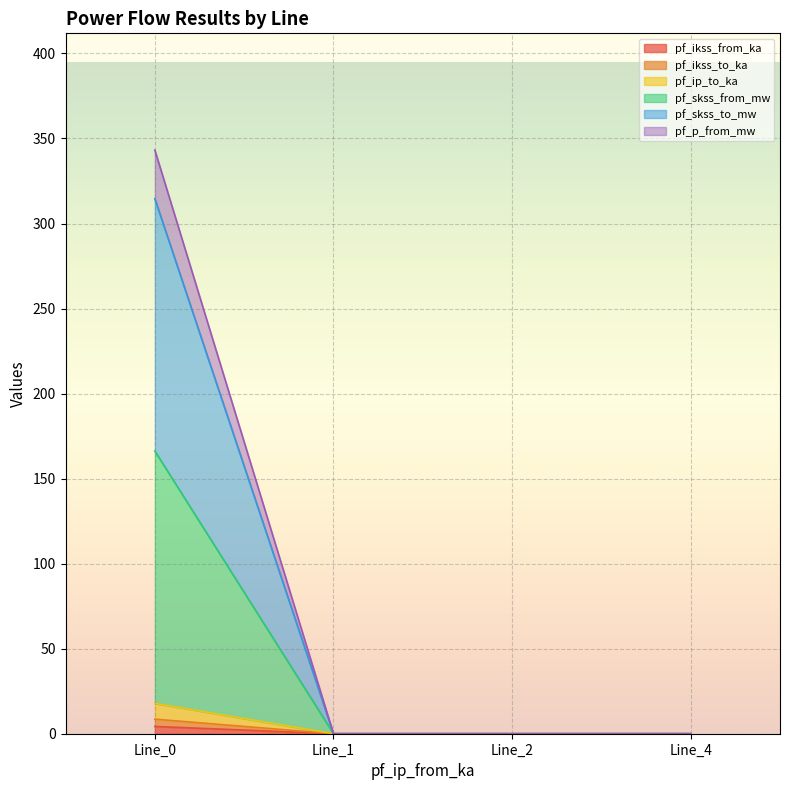

Is it true that pf_p_from_mw equals 229.5 at Line_4?

False